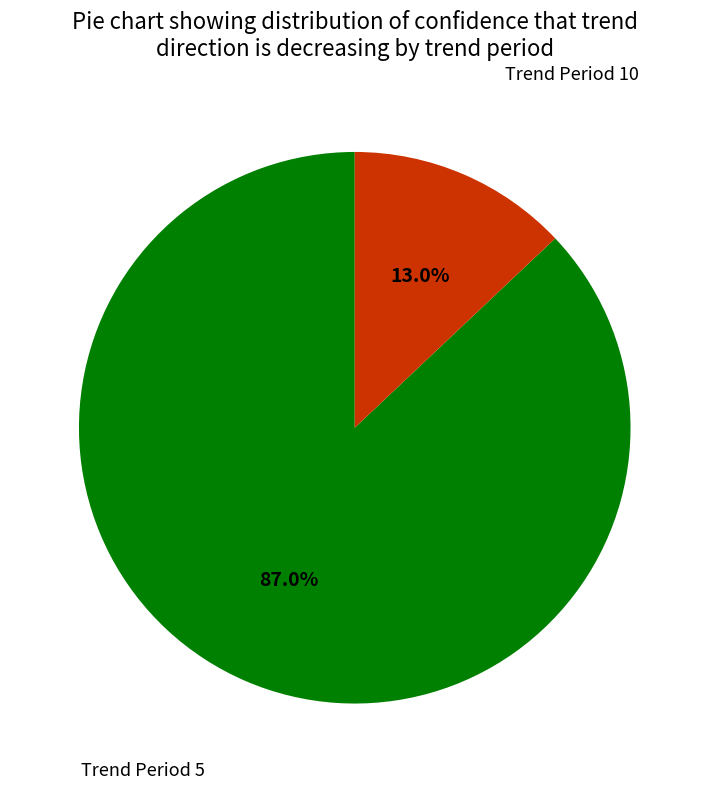

Is there any slice that represents more than half of the pie?

Yes